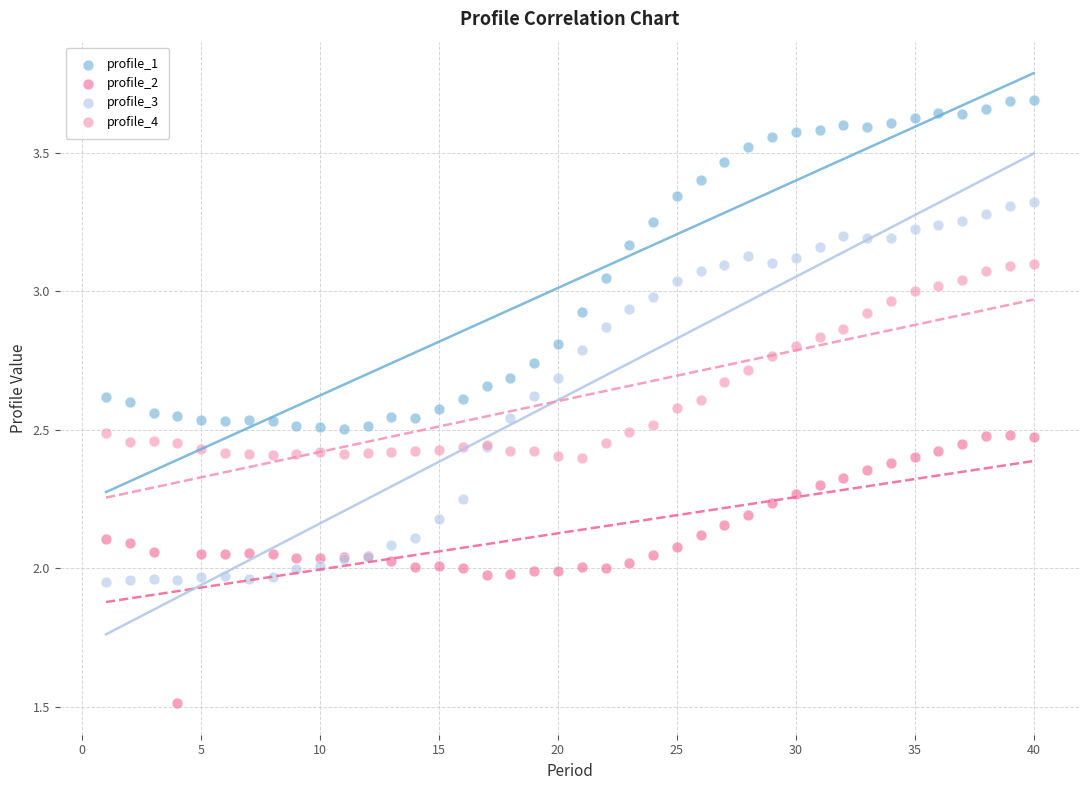

Which series contains the highest Y value?

profile_1